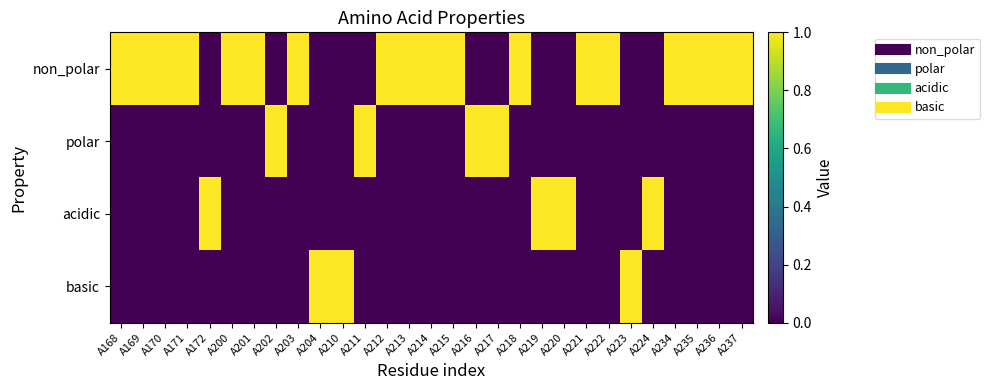

Which series has the widest spread of values?

non_polar